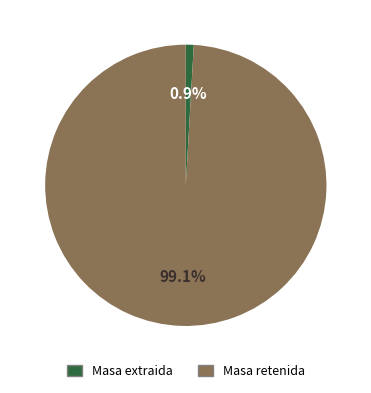

Is there a majority slice in this chart?

Yes